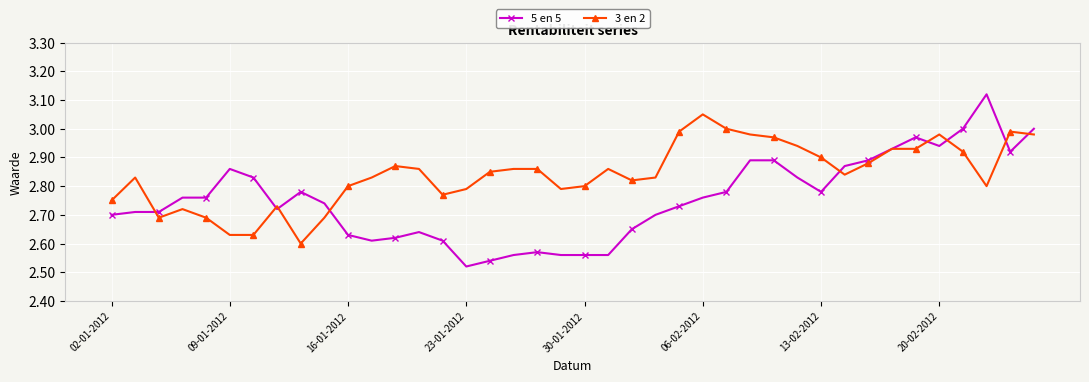

True or false: 3 en 2 has more than 0 points higher than both neighbors.

True